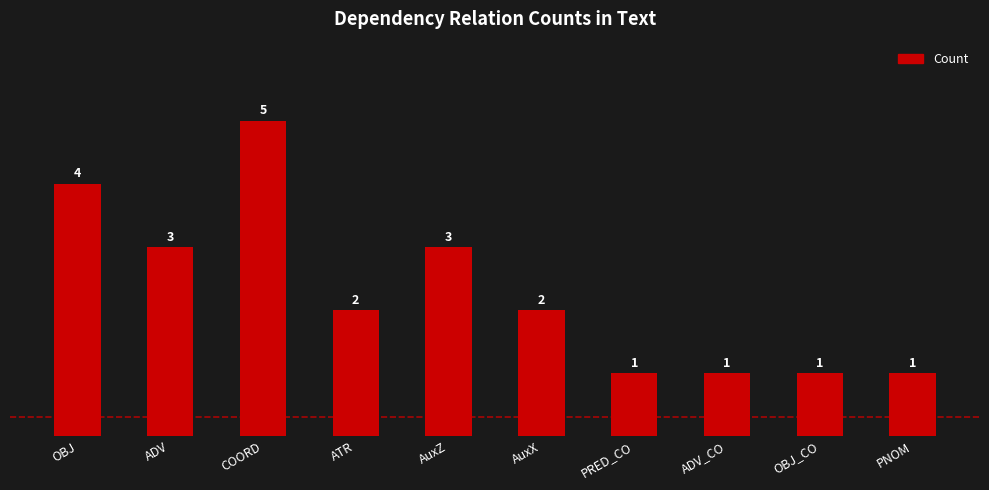

Reading left to right, what are all the values shown in this chart?

OBJ=4	ADV=3	COORD=5	ATR=2	AuxZ=3	AuxX=2	PRED_CO=1	ADV_CO=1	OBJ_CO=1	PNOM=1